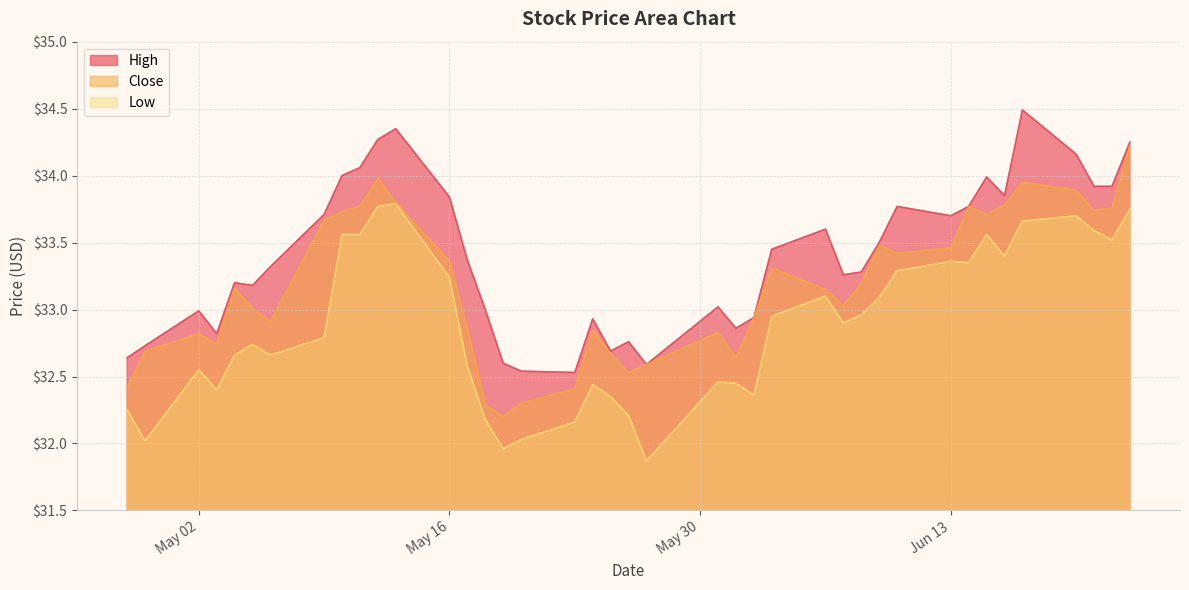

What is the sum of the High values at 2016-06-22 and 2016-06-16?

67.8